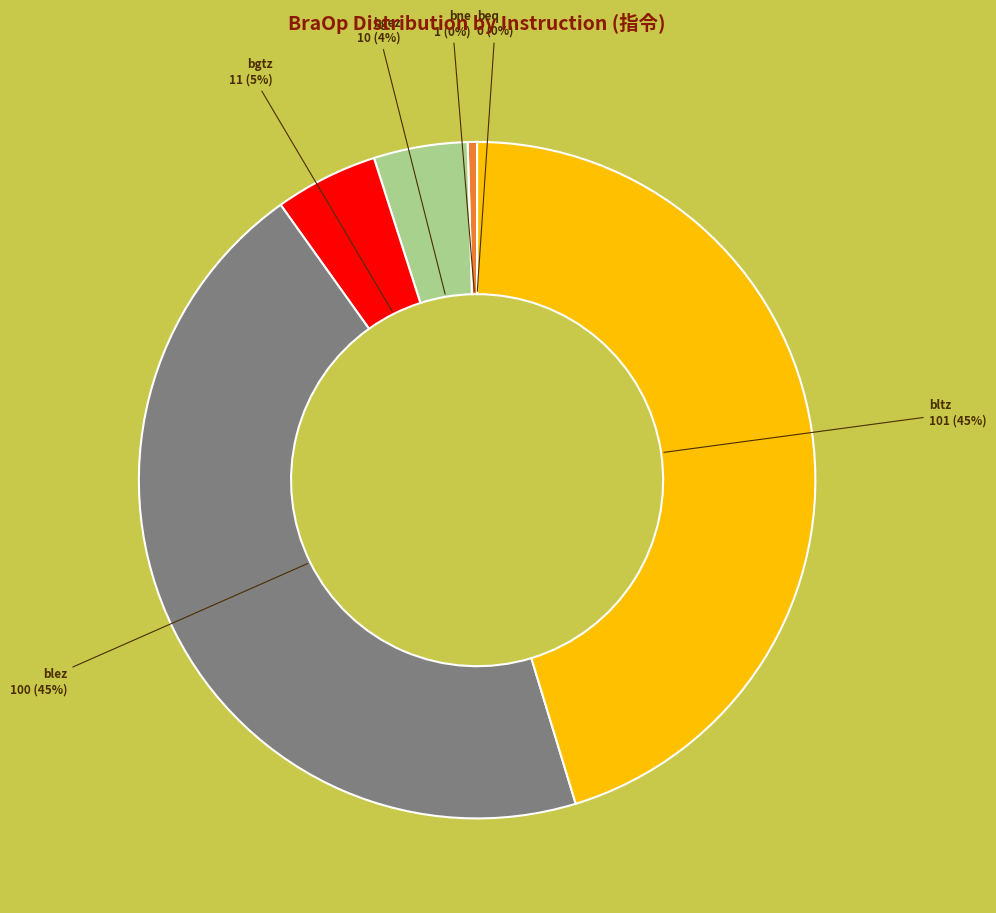

Does any single category account for the majority?

No